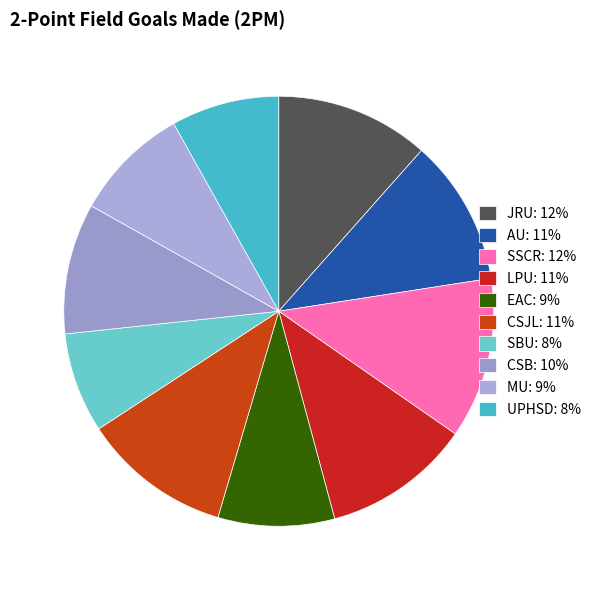

Is SBU the majority of the pie?

No